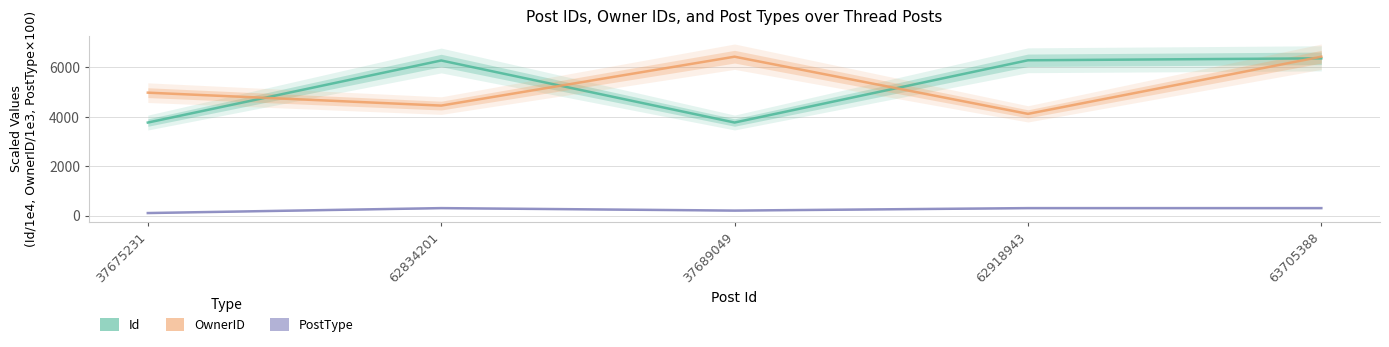

What is the minimum value for OwnerID?

4119.8